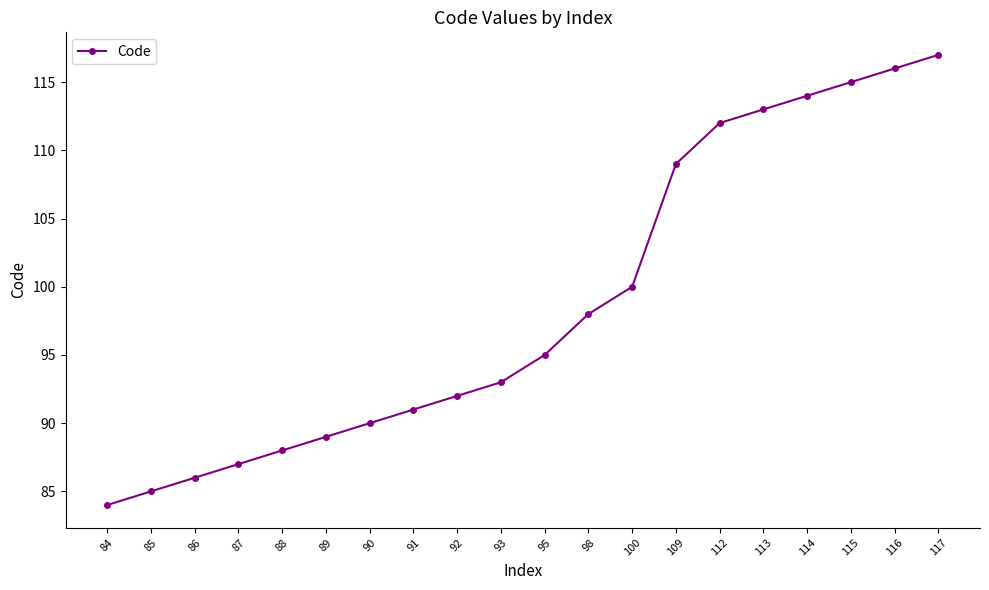

Reading left to right, list all the values displayed in this chart.

84=84	85=85	86=86	87=87	88=88	89=89	90=90	91=91	92=92	93=93	95=95	98=98	100=100	109=109	112=112	113=113	114=114	115=115	116=116	117=117